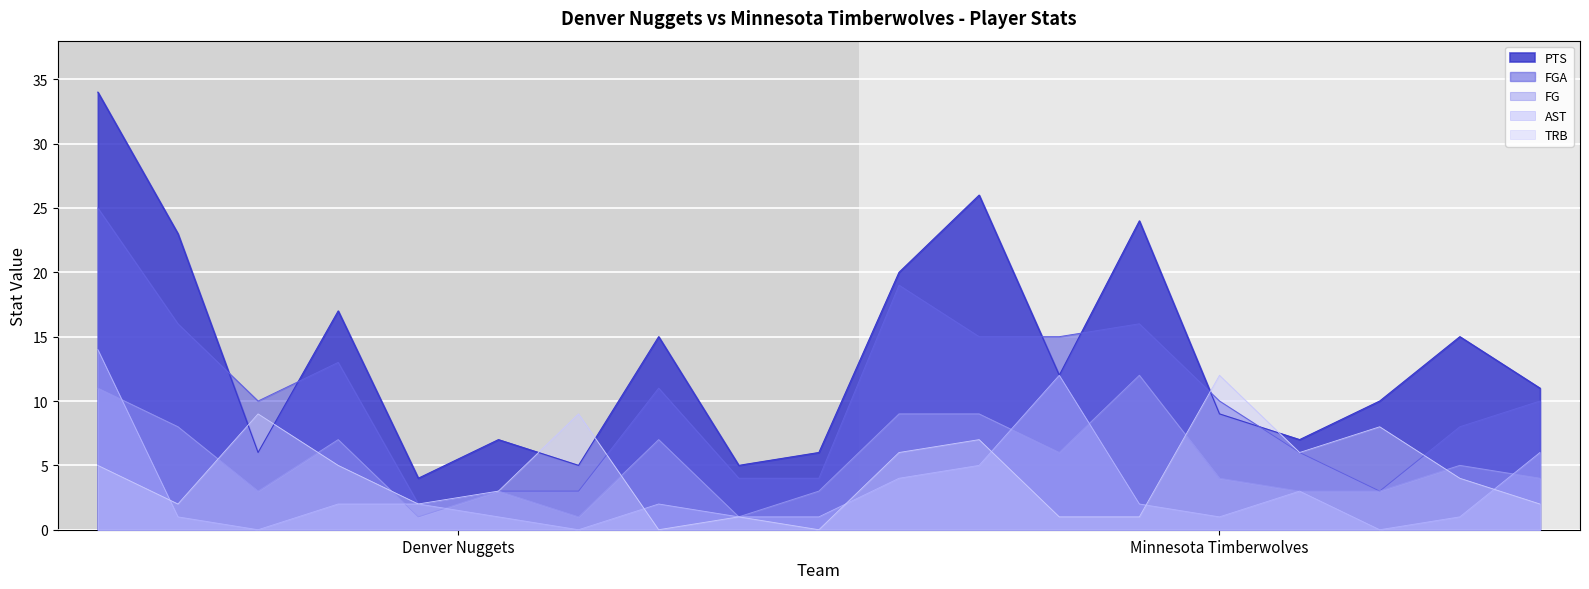

At which category is the sum across all series the highest?

adamsmi01